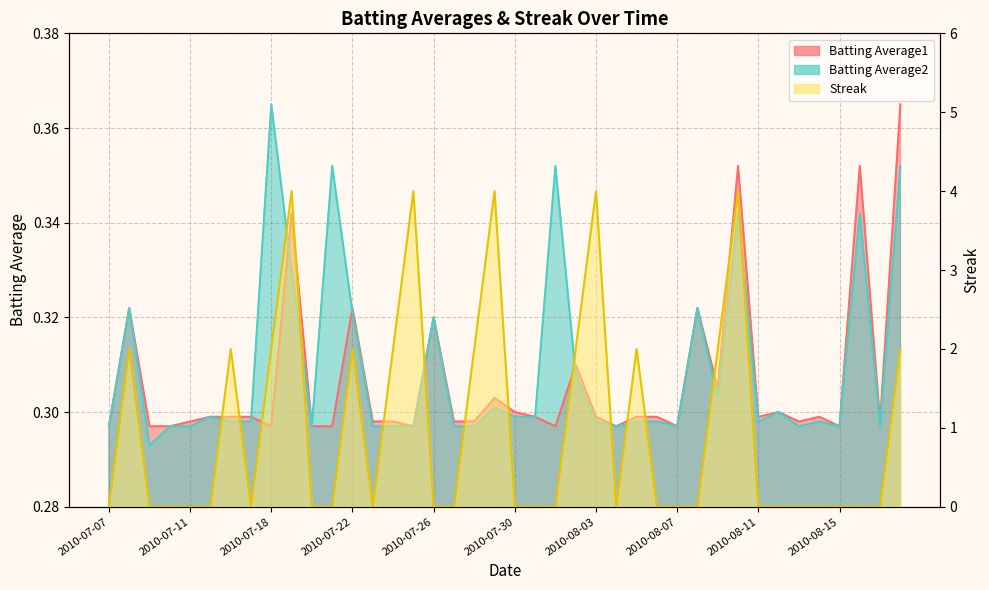

How many Batting Average1 values are between 0 and 1?

40